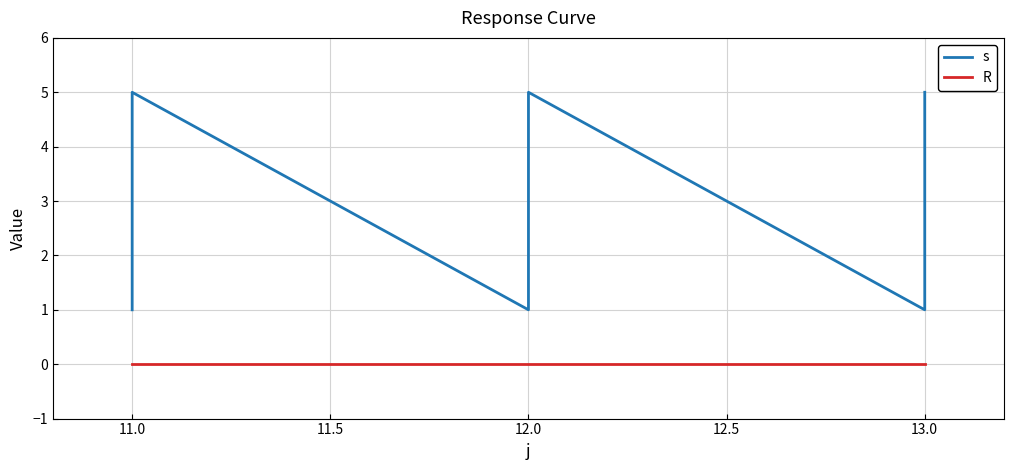

True or false: R and s intersect in this chart.

False